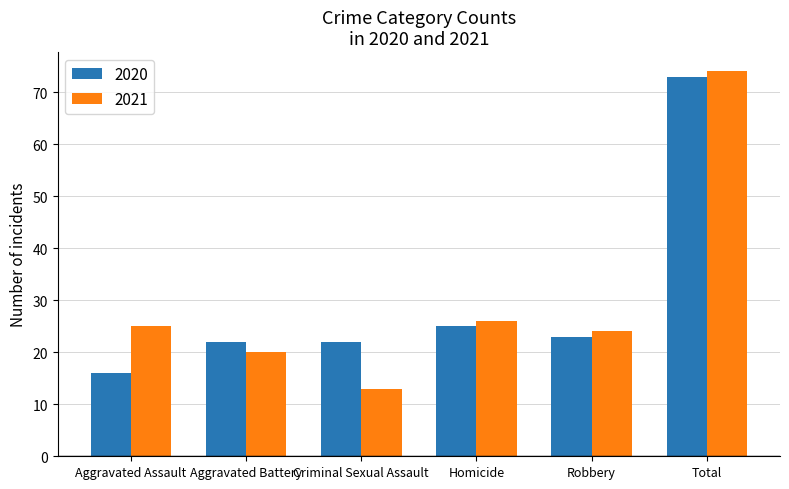

How many bars are there in each group?

2